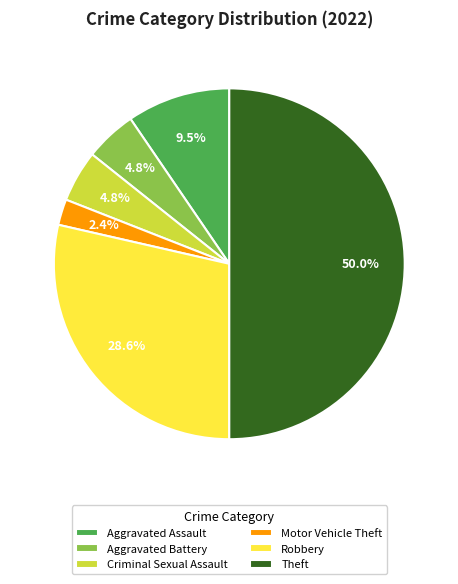

What percentage is NOT represented by Theft?

50.0%